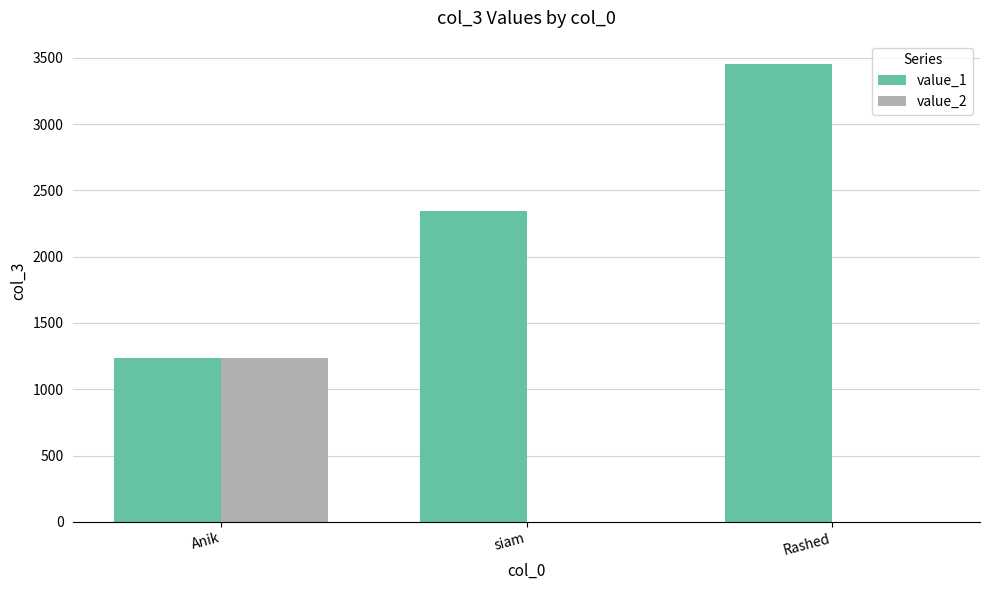

Reading left to right, transcribe all the data shown in this chart.

value_1: 1234	2345	3456
value_2: 1234	0	0